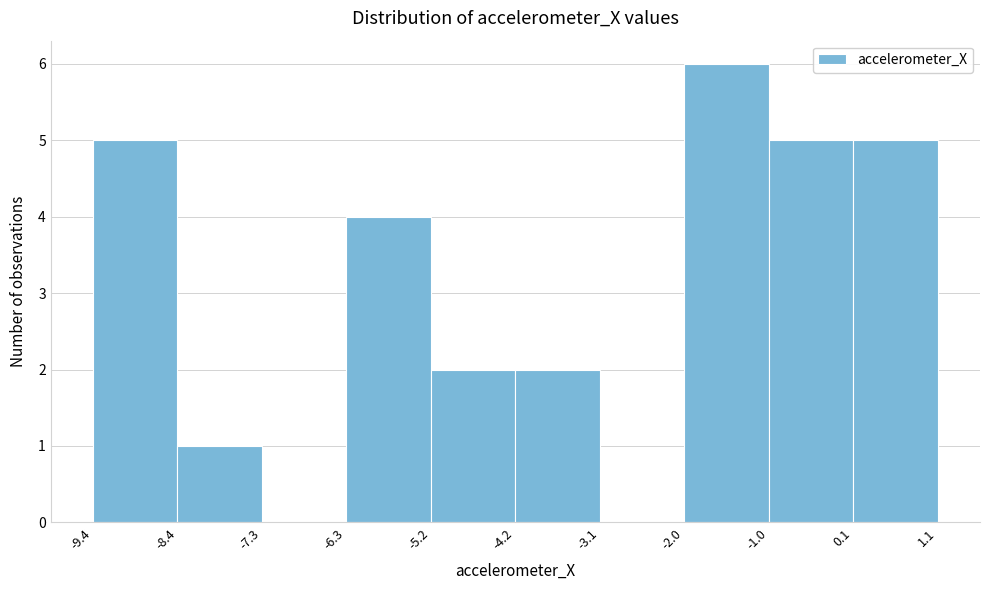

Reading left to right, list every bar in this chart as the range it spans on the x-axis followed by its height. The values are not printed on the chart, so give them approximately, as read against the axis.

-9.4 to -8.4: 5
-8.4 to -7.3: 1
-7.3 to -6.3: 0
-6.3 to -5.2: 4
-5.2 to -4.2: 2
-4.2 to -3.1: 2
-3.1 to -2.0: 0
-2.0 to -1.0: 6
-1.0 to 0.1: 5
0.1 to 1.1: 5